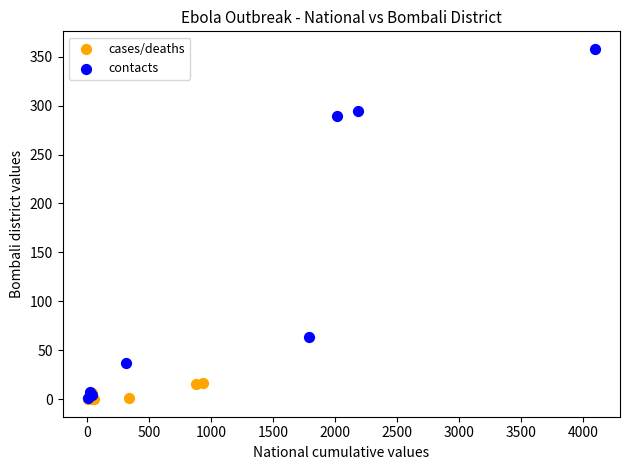

Which series contains the highest Y value?

contacts